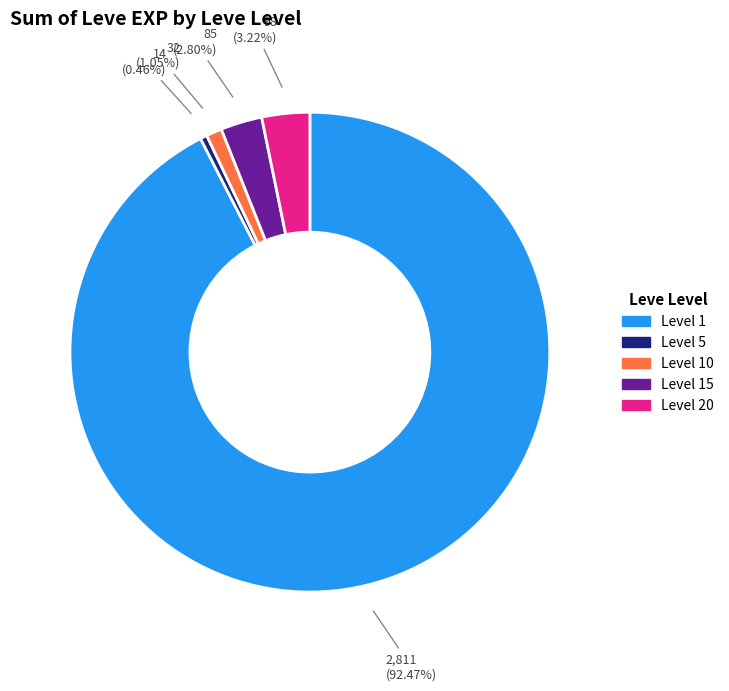

Is there any slice that represents more than half of the pie?

Yes